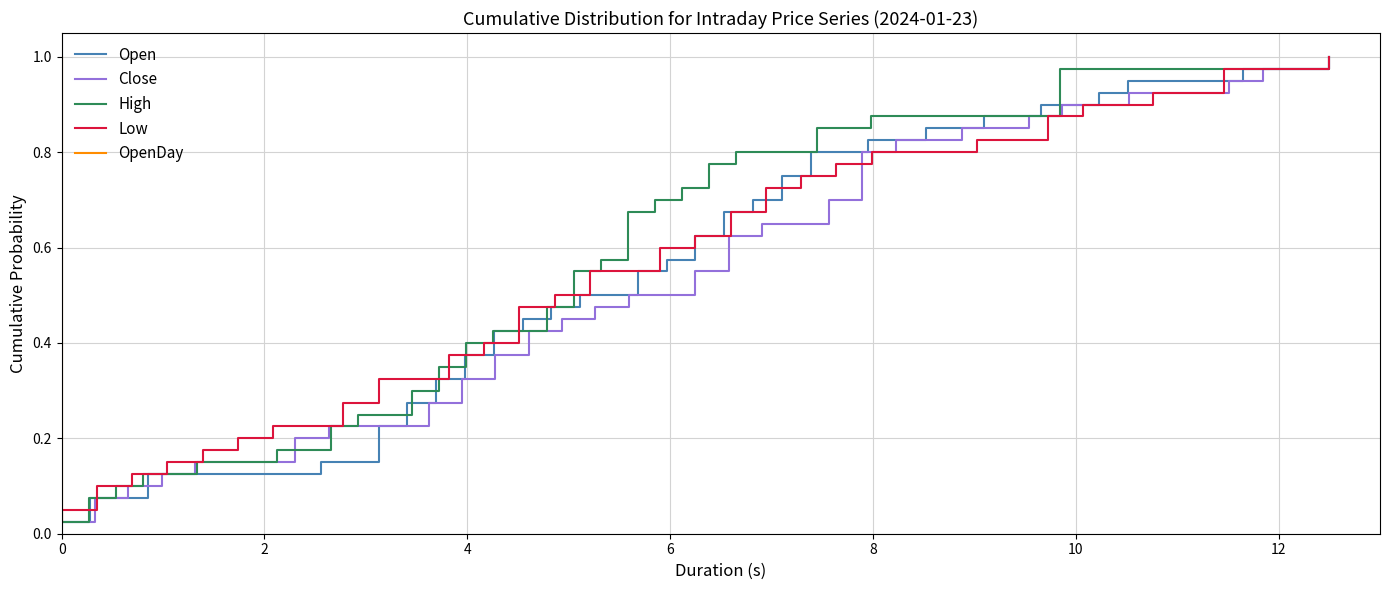

What is the difference between the maximum and second lowest values in the Open series?

0.9